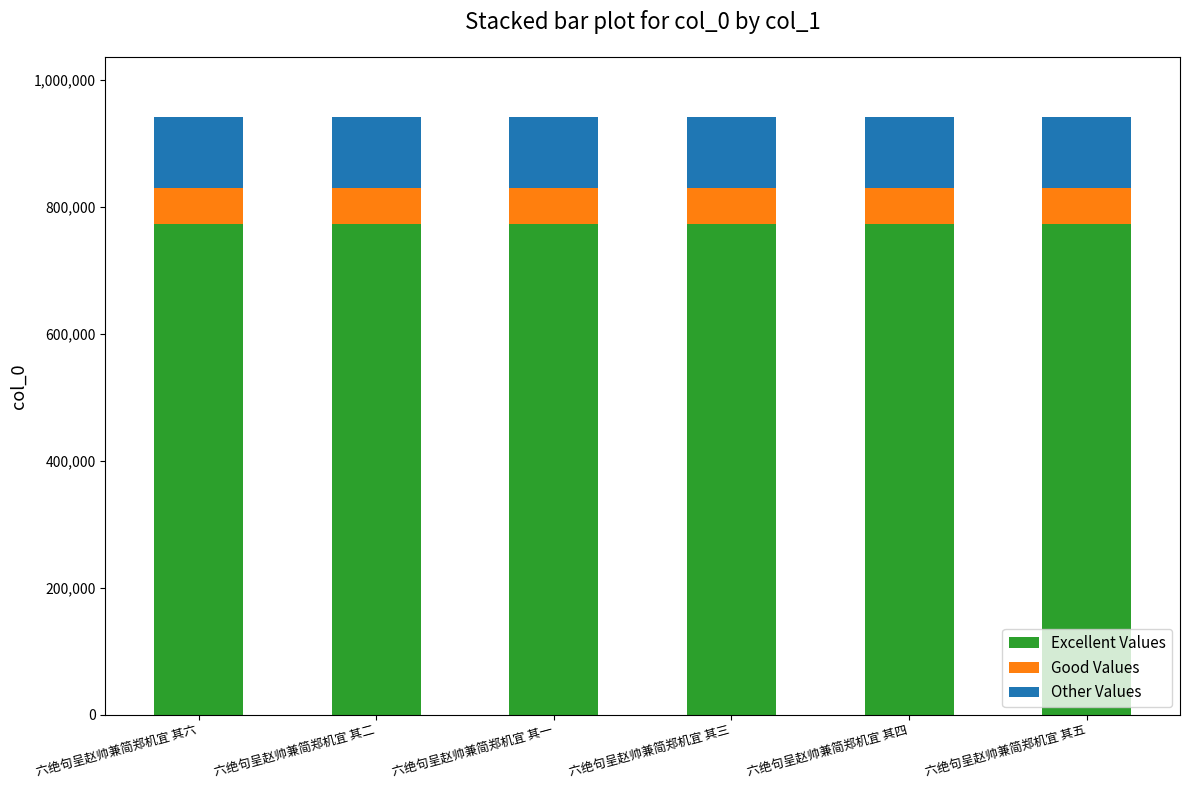

Is it true that Excellent Values equals 502927.4 at 六绝句呈赵帅兼简郑机宜 其一?

False